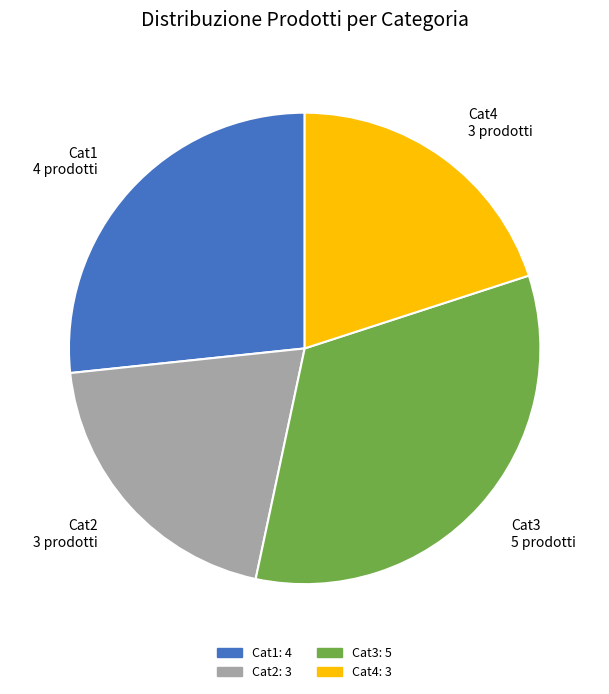

Which category has the biggest portion of the pie?

Cat3